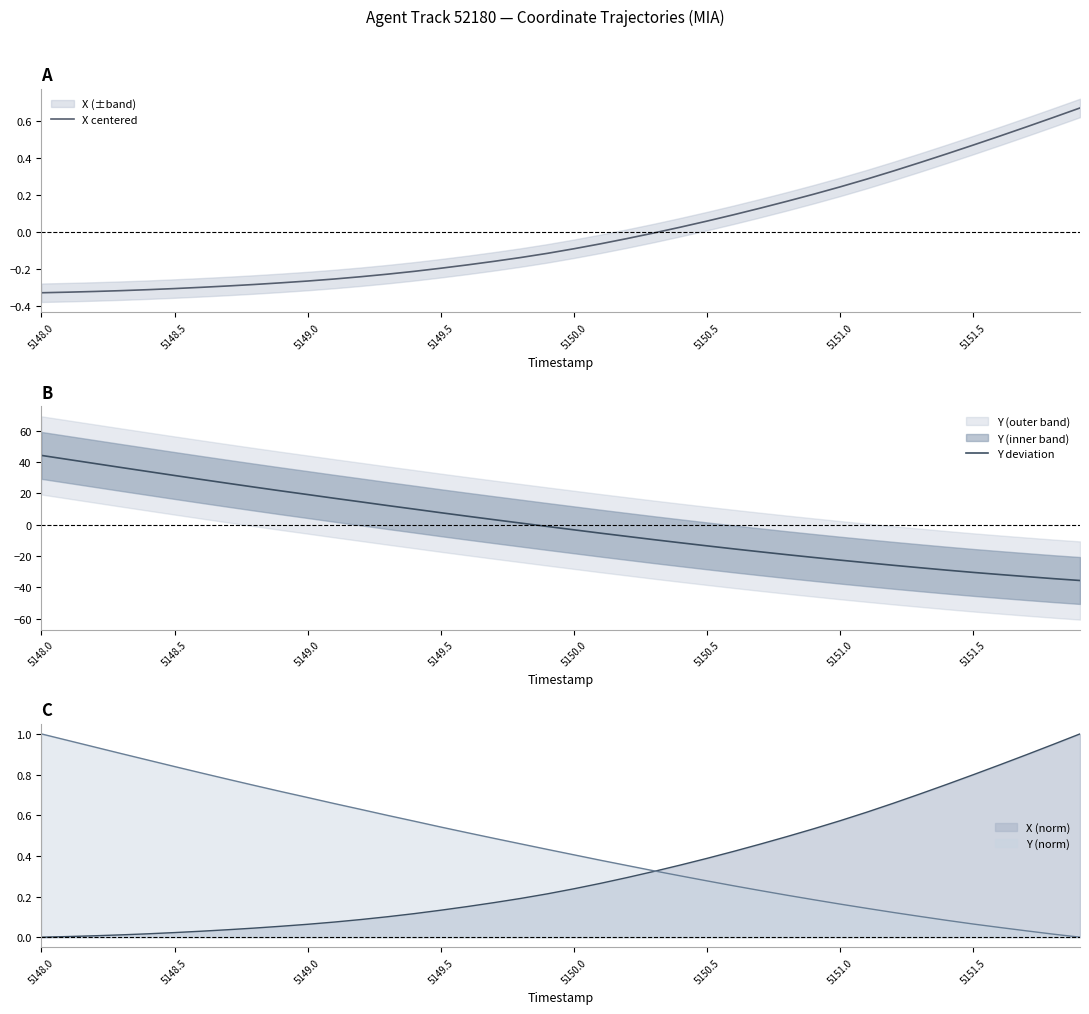

Rank the series by their average value, from highest to lowest.

Y deviation, X centered